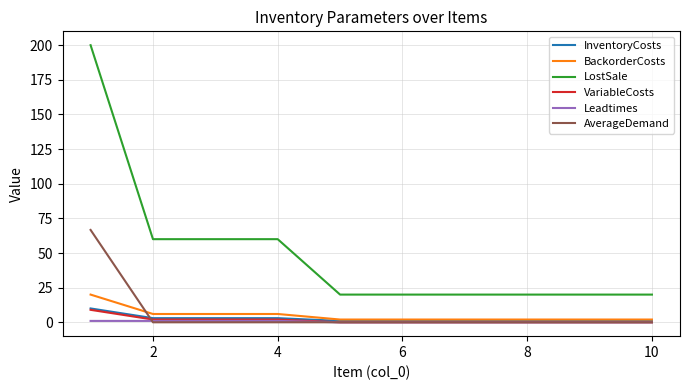

True or false: VariableCosts and LostSale intersect in this chart.

False